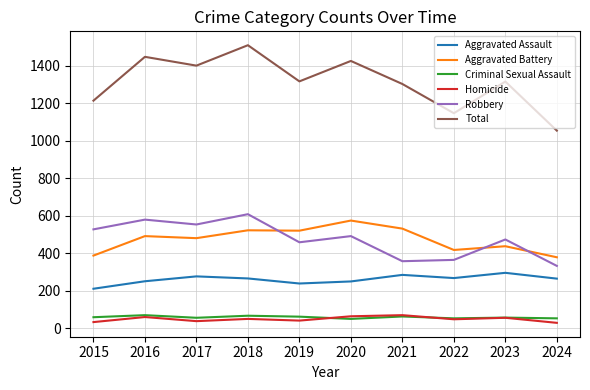

In Aggravated Battery, how many points are lower than both neighbors (excluding endpoints)?

3